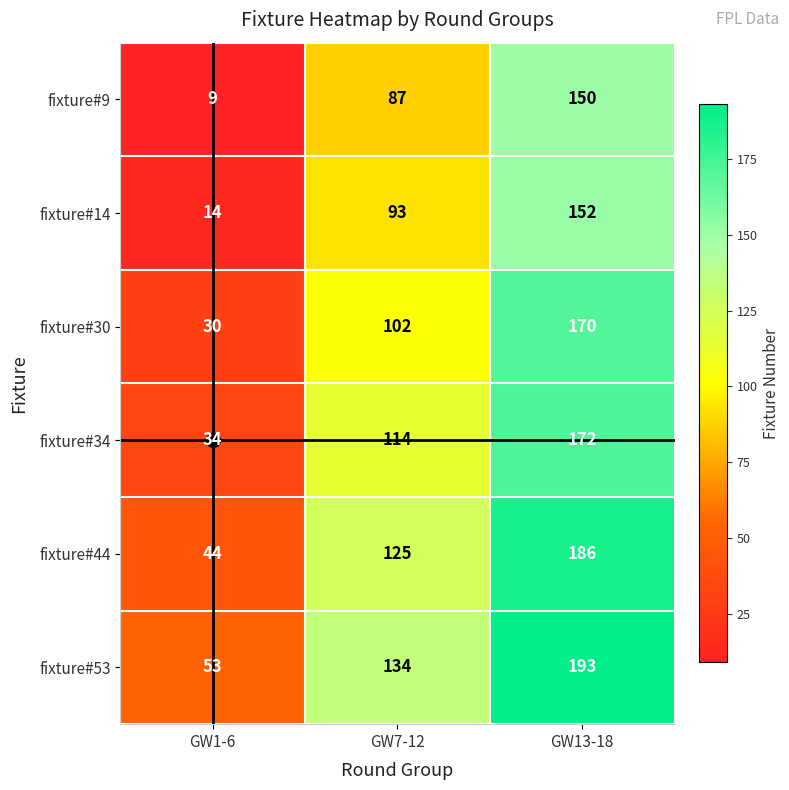

Is it true that fixture#53 equals 134 at GW7-12?

True